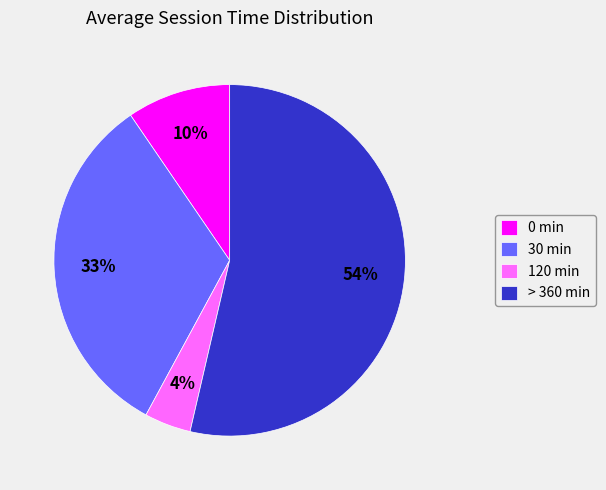

To the nearest percent, what is the combined percentage of 30 min and > 360 min?

86%